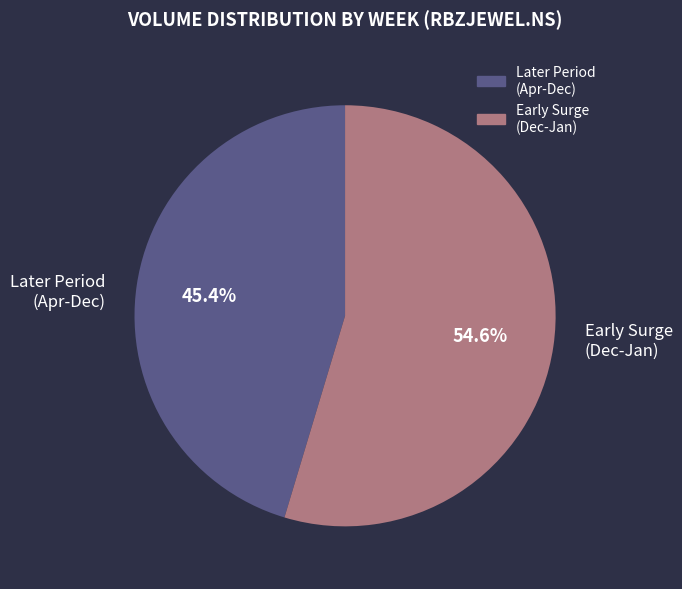

How many segments does this pie chart have?

2